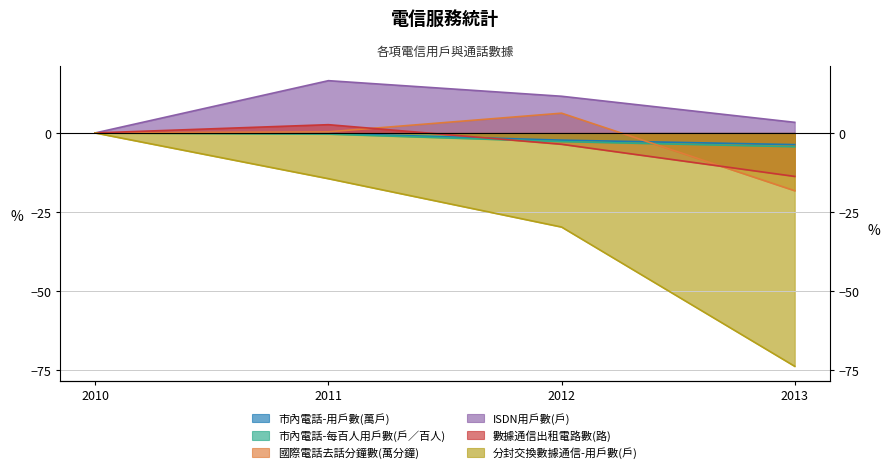

How many data points in 市內電話-用戶數(萬戶) are less than 0?

3